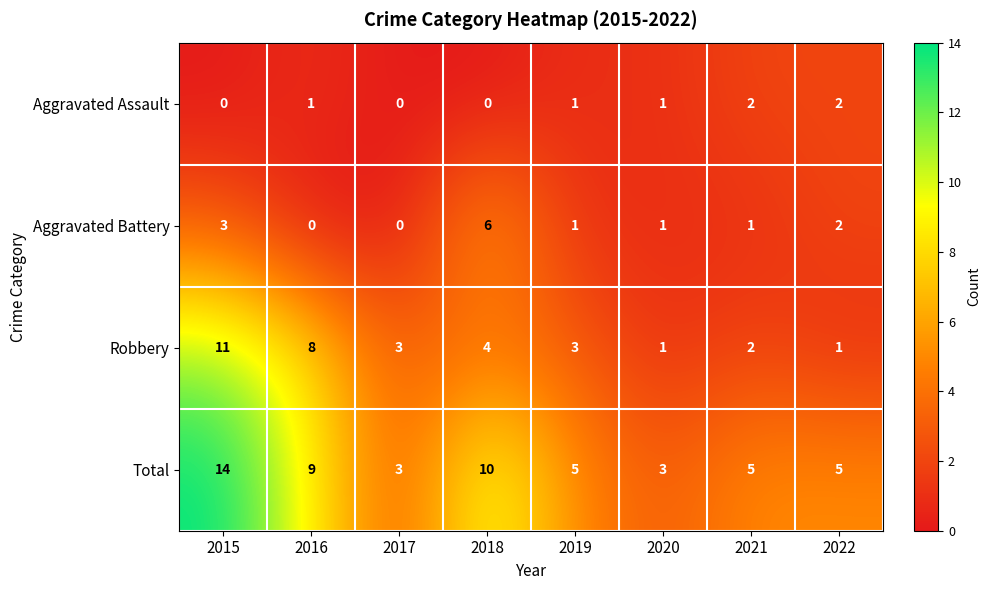

At which label does Robbery reach its peak?

2015